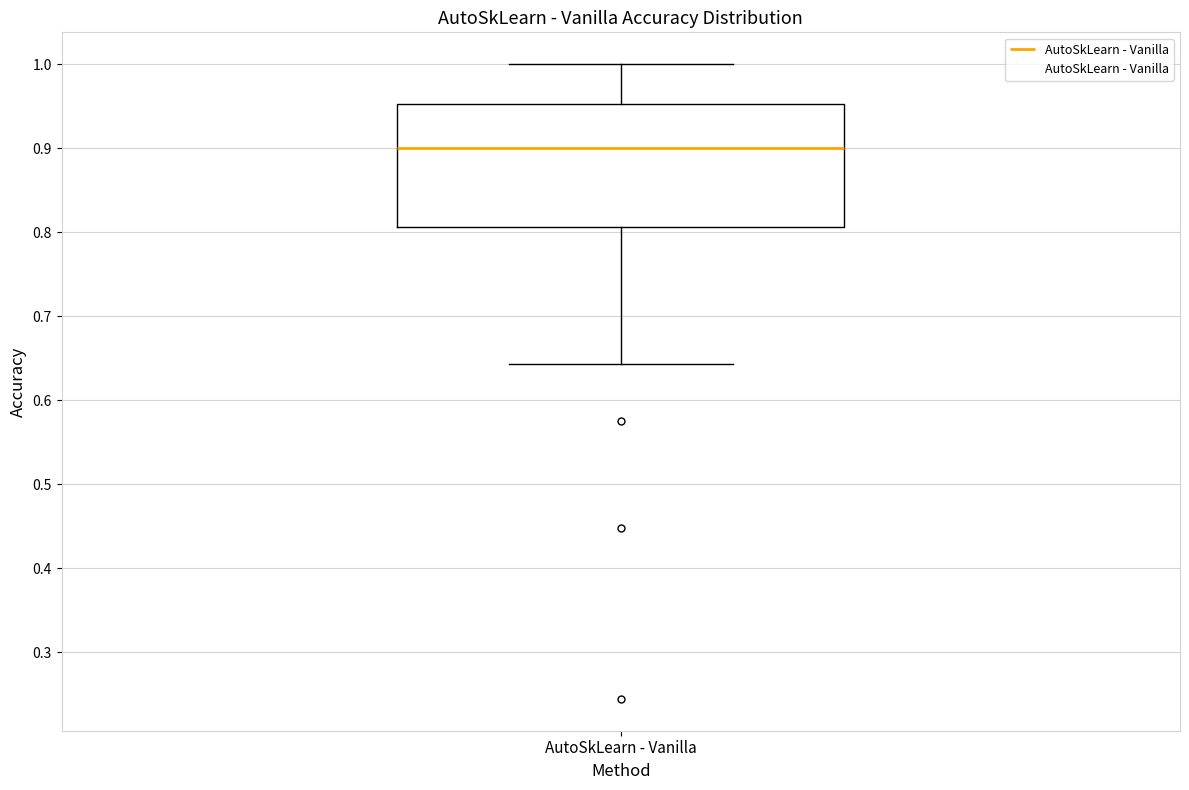

Where is the upper edge of the box for AutoSkLearn - Vanilla on the y-axis? The values are not printed on the chart, so give them approximately, as read against the axis.

0.95